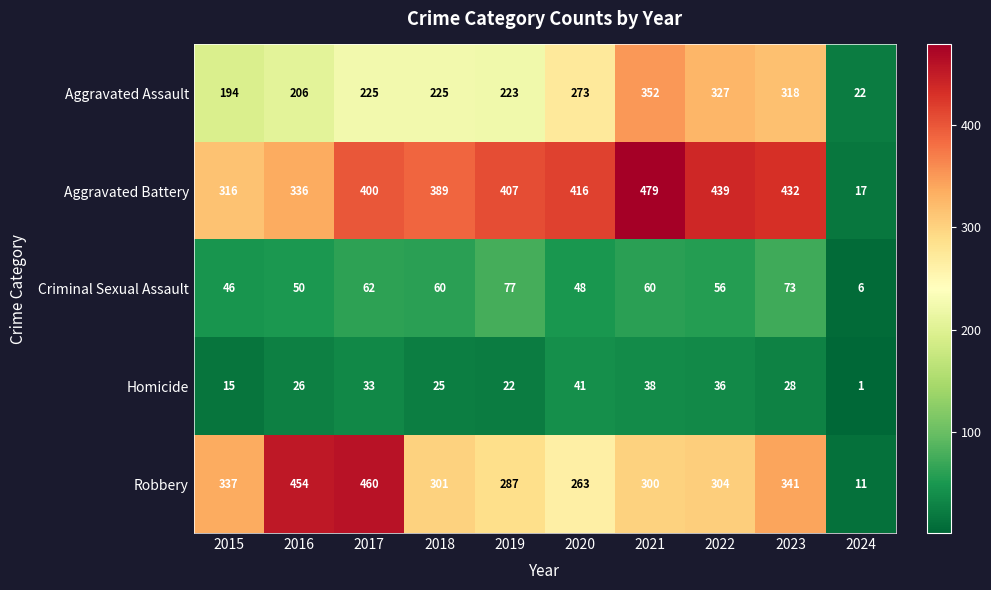

Read the Criminal Sexual Assault value at 2015.

46